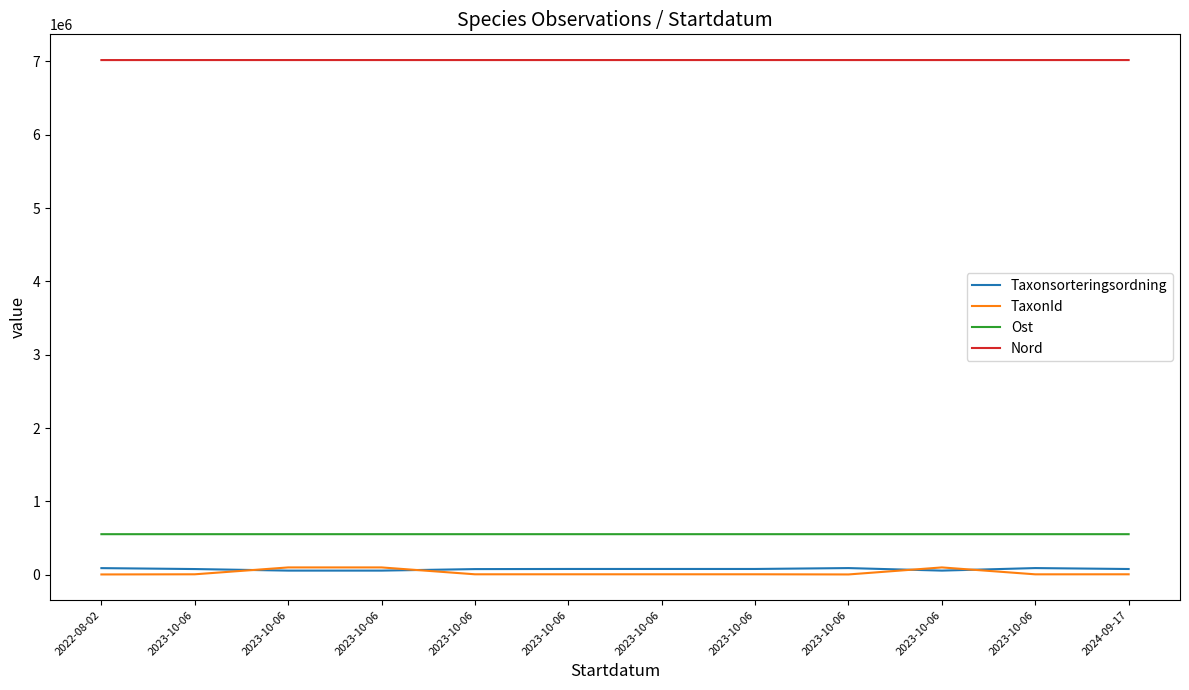

After their last crossing, which series has the higher values: Taxonsorteringsordning or TaxonId?

Taxonsorteringsordning